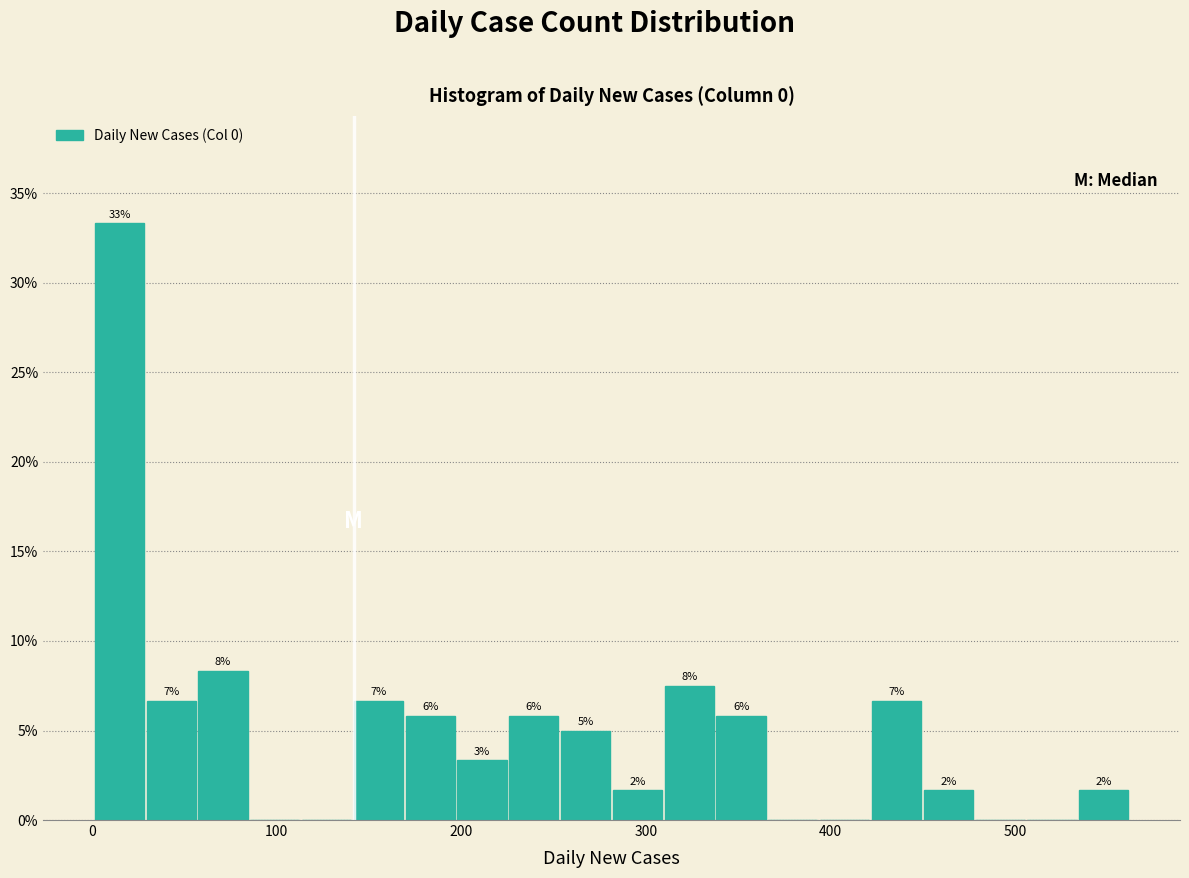

Read against the x-axis, roughly where is the centre of the tallest bar?

20